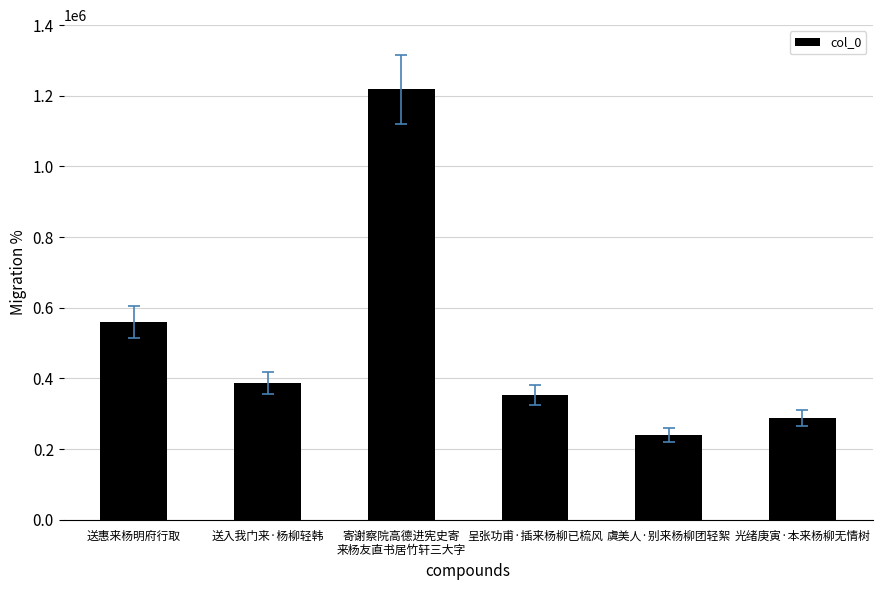

What position from the right is 呈张功甫·插来杨柳已梳风?

3